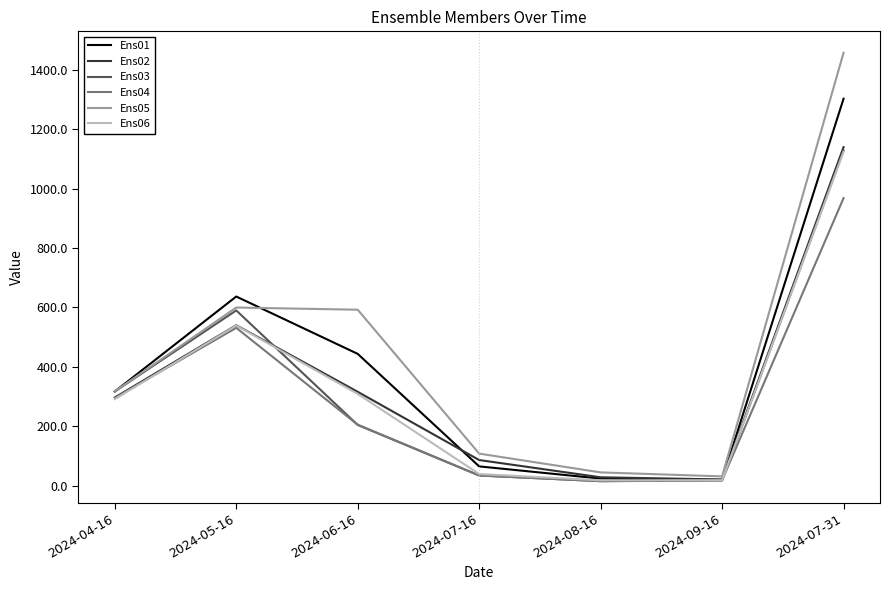

Read the Ens04 value at 2024-08-16.

16.0